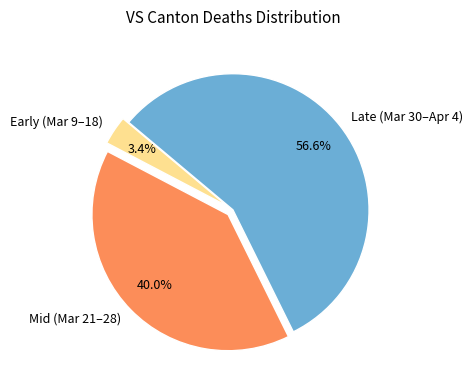

Which slice is the smallest?

Early (Mar 9–18)